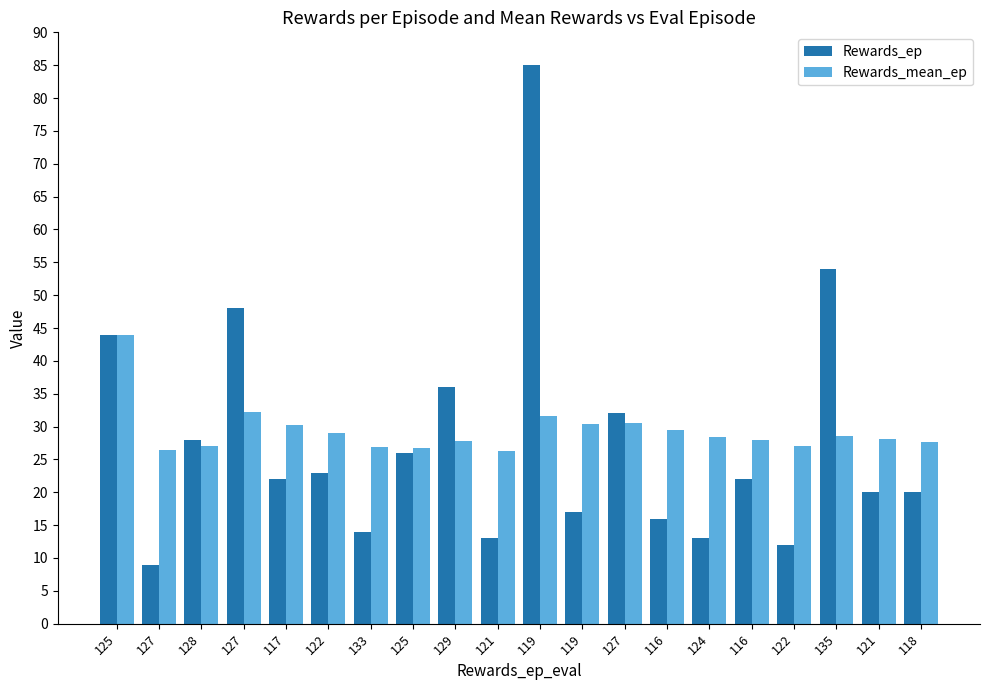

At which category is the sum across all series the highest?

119